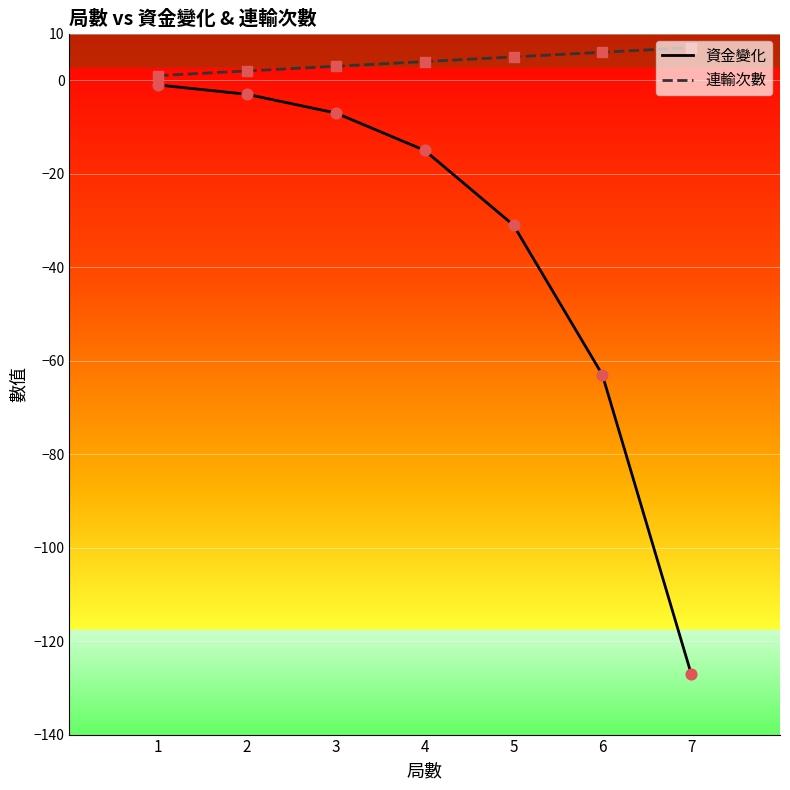

What is the total value across all series at 7?

-120